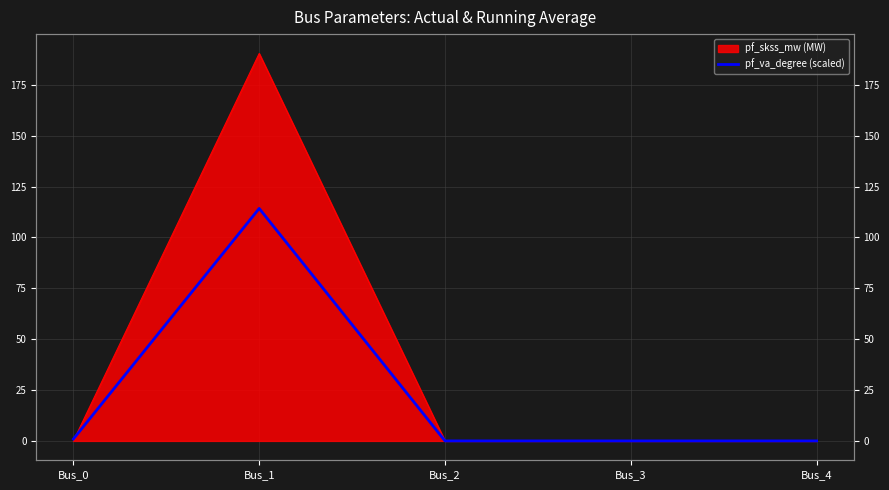

Is it true that the value at Bus_0 is 1.6?

False